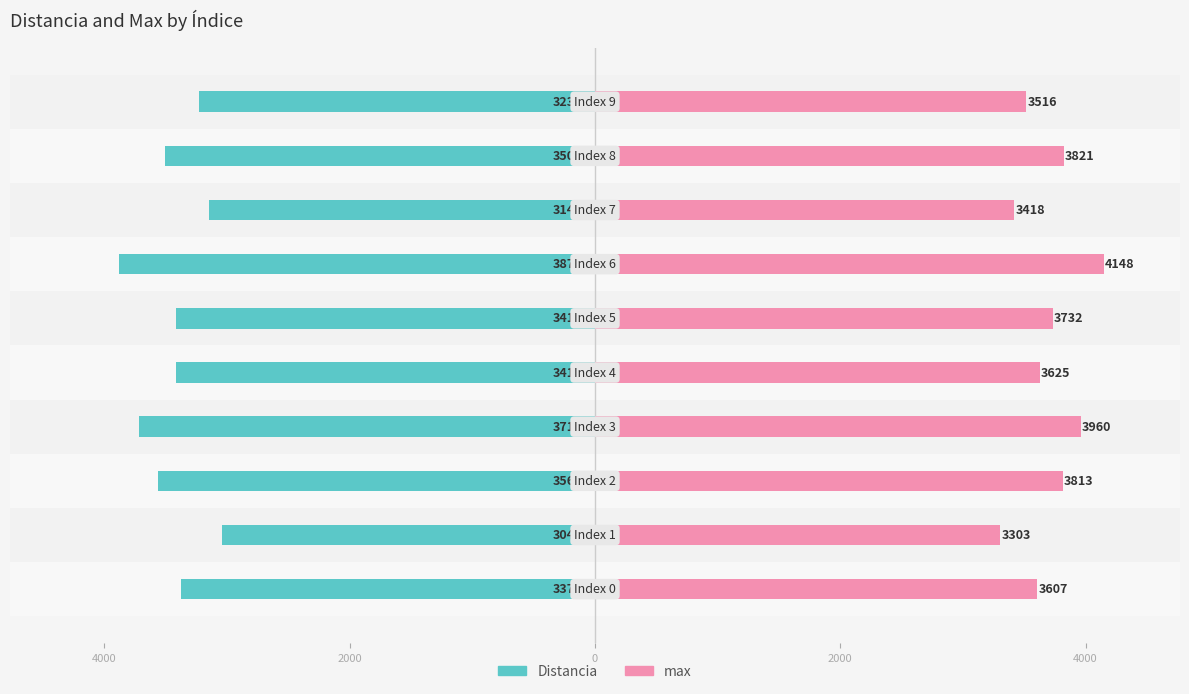

How many groups of bars are there?

10